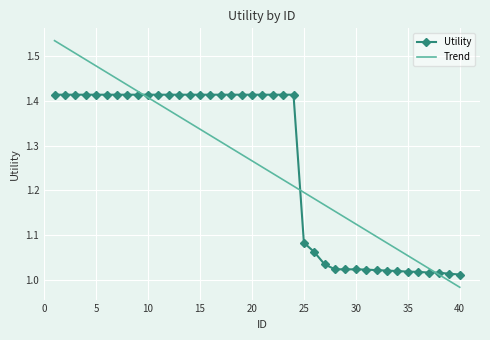

Which series has the largest range (max minus min)?

Trend